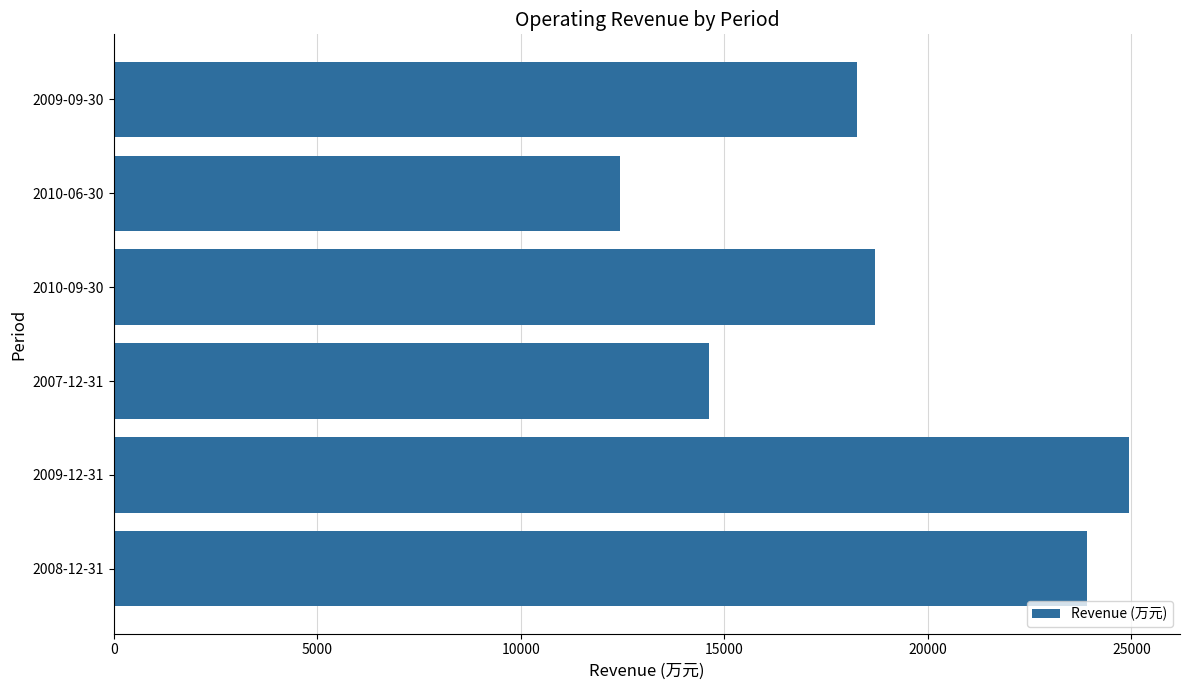

What is the difference between the maximum and second lowest values?

10330